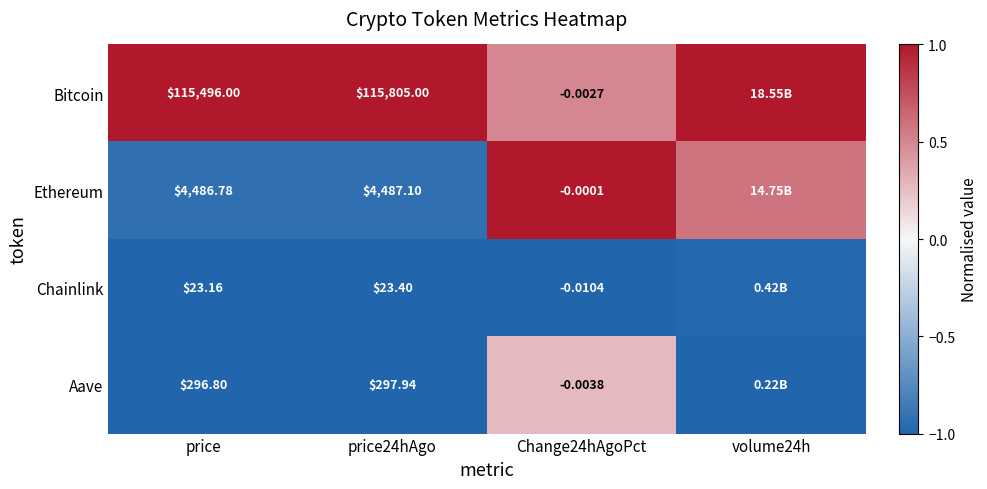

Rank the series at price from lowest to highest value.

Chainlink, Aave, Ethereum, Bitcoin